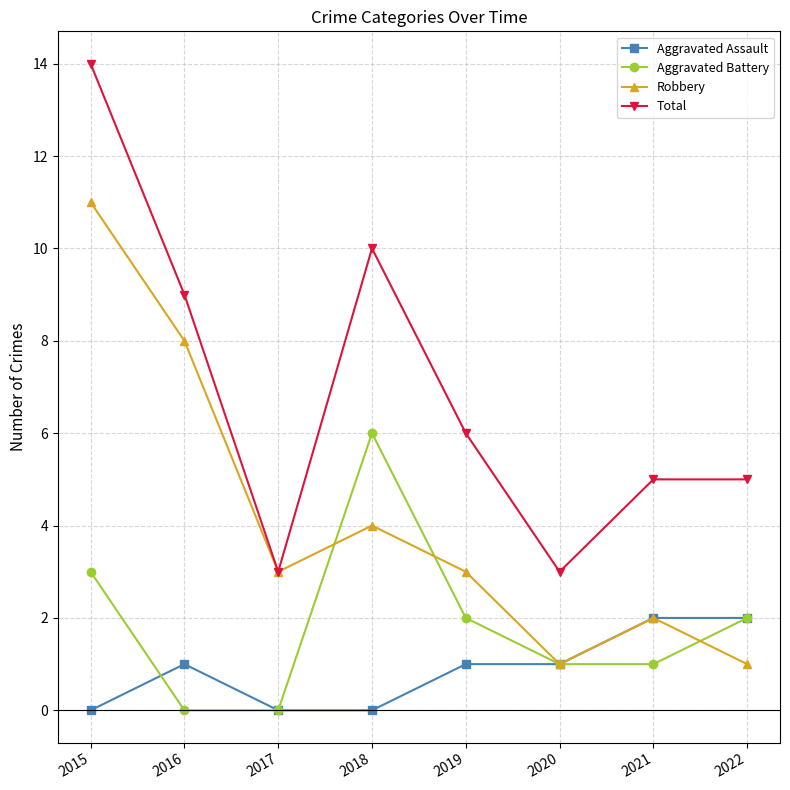

Is this an area chart (filled region under the line)?

No